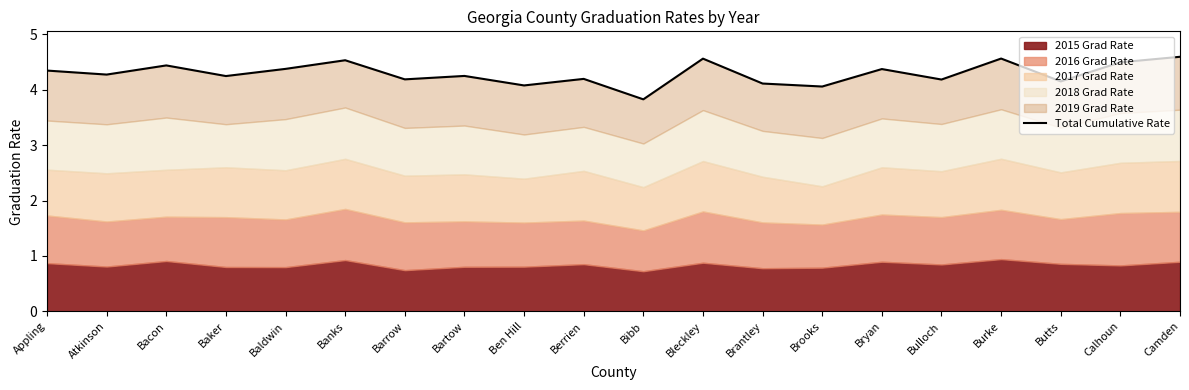

At which category does the chart reach its peak across all series?

Camden